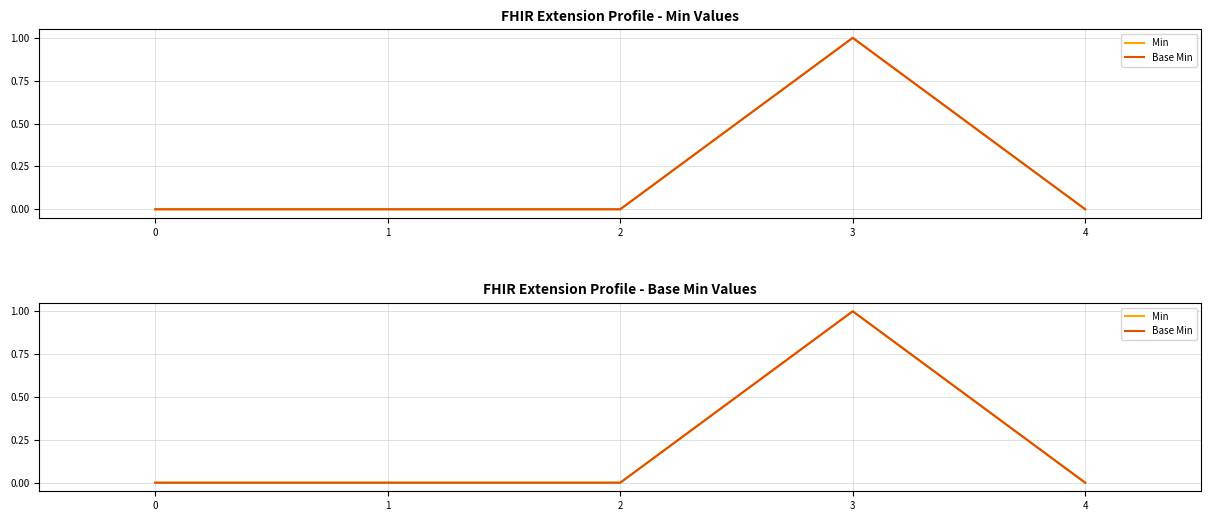

Does the chart display data point markers on the line(s)?

No